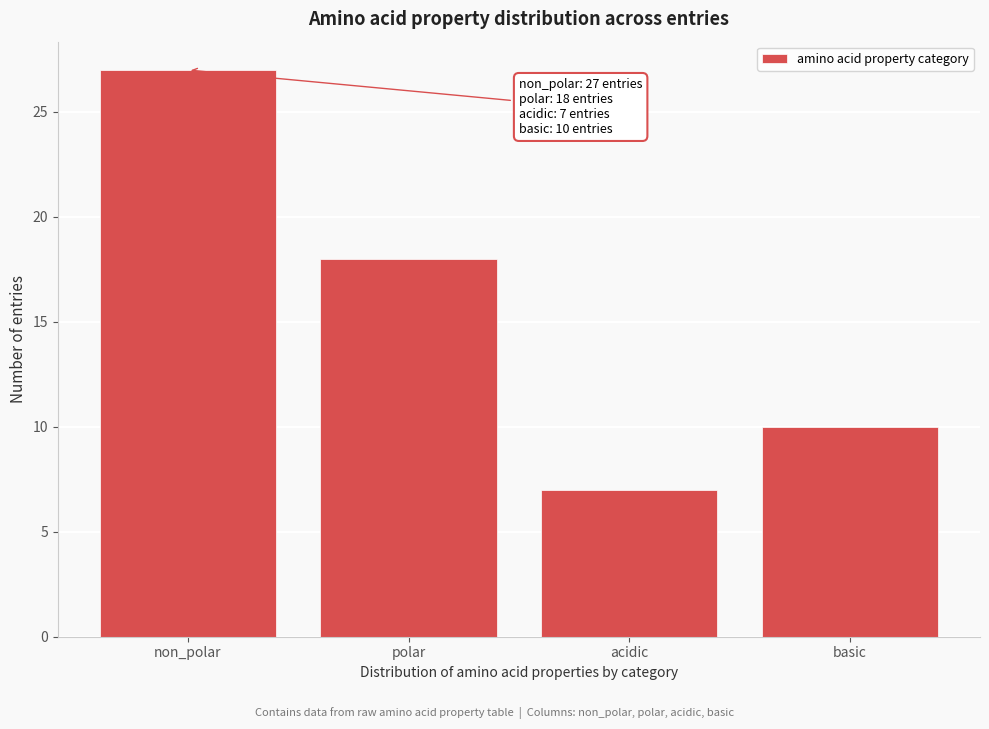

Reading right to left, list all the values displayed in this chart.

10	7	18	27